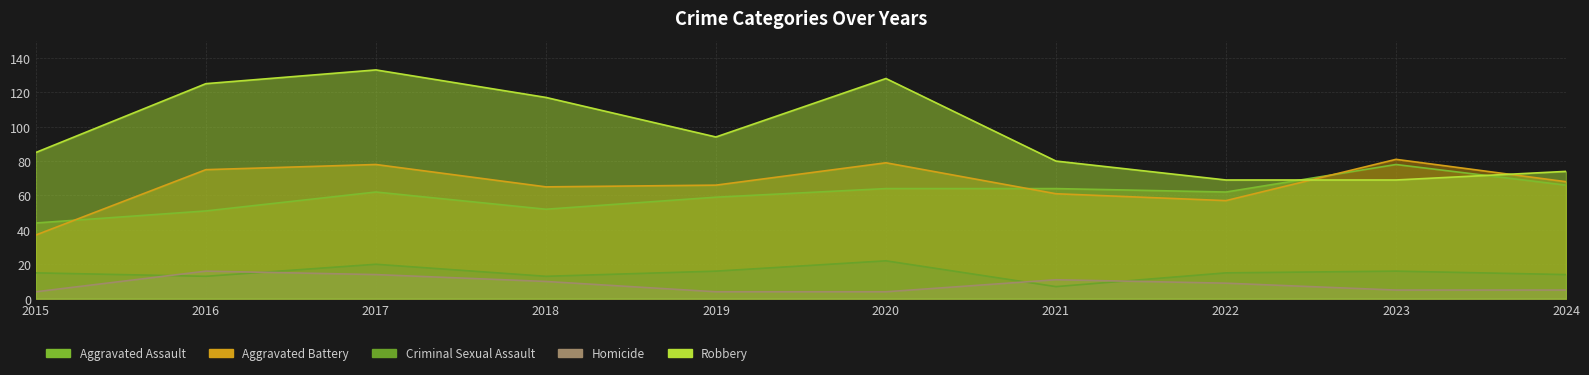

Reading left to right, what are all the values shown in this chart?

Aggravated Assault: 2015=44	2016=51	2017=62	2018=52	2019=59	2020=64	2021=64	2022=62	2023=78	2024=66
Aggravated Battery: 2015=37	2016=75	2017=78	2018=65	2019=66	2020=79	2021=61	2022=57	2023=81	2024=68
Criminal Sexual Assault: 2015=15	2016=13	2017=20	2018=13	2019=16	2020=22	2021=7	2022=15	2023=16	2024=14
Homicide: 2015=4	2016=16	2017=14	2018=10	2019=4	2020=4	2021=11	2022=9	2023=5	2024=5
Robbery: 2015=85	2016=125	2017=133	2018=117	2019=94	2020=128	2021=80	2022=69	2023=69	2024=74